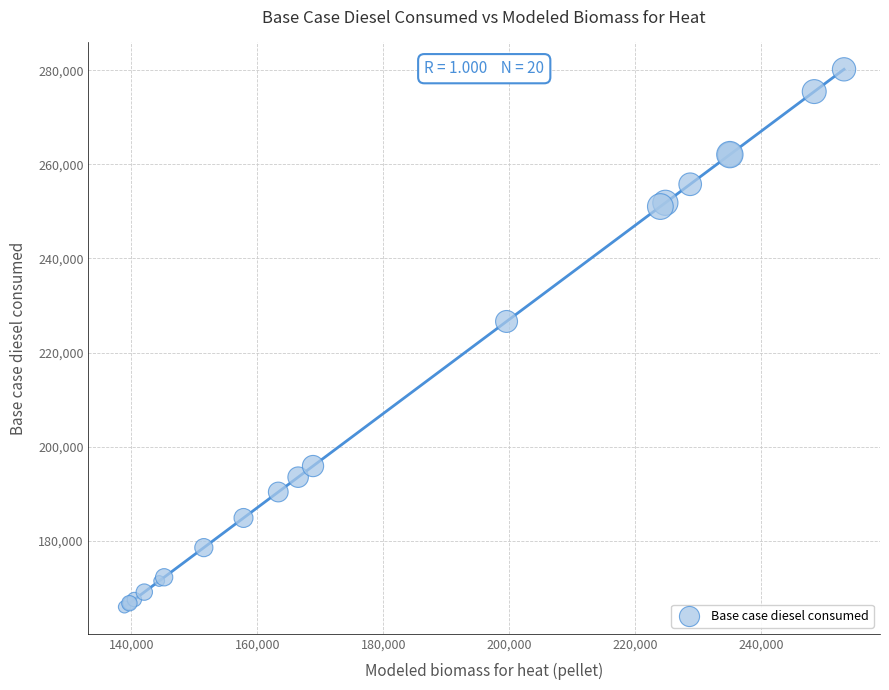

What Y value in the scatter plot is closest to 223078?

226621